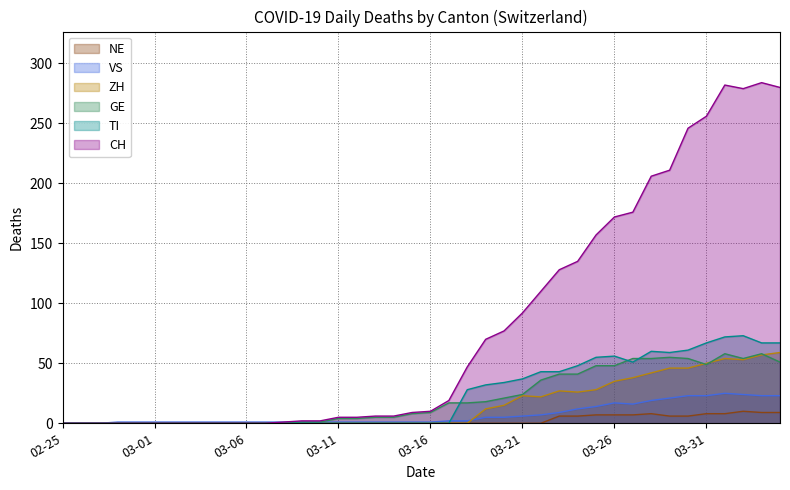

Which label corresponds to the largest value in the chart?

2020-04-03